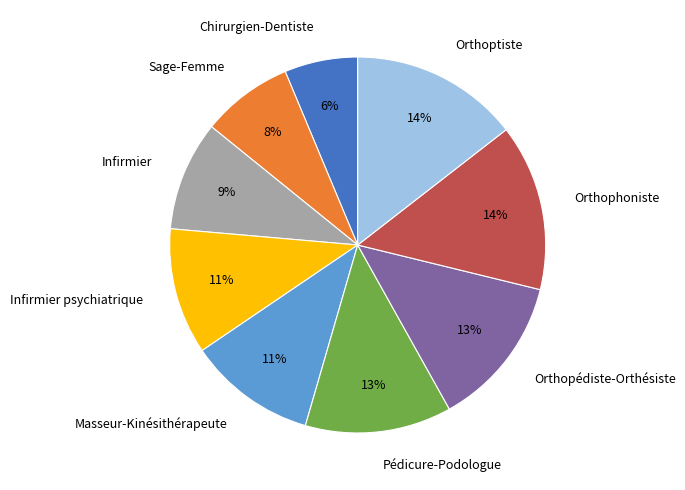

Is there a majority slice in this chart?

No